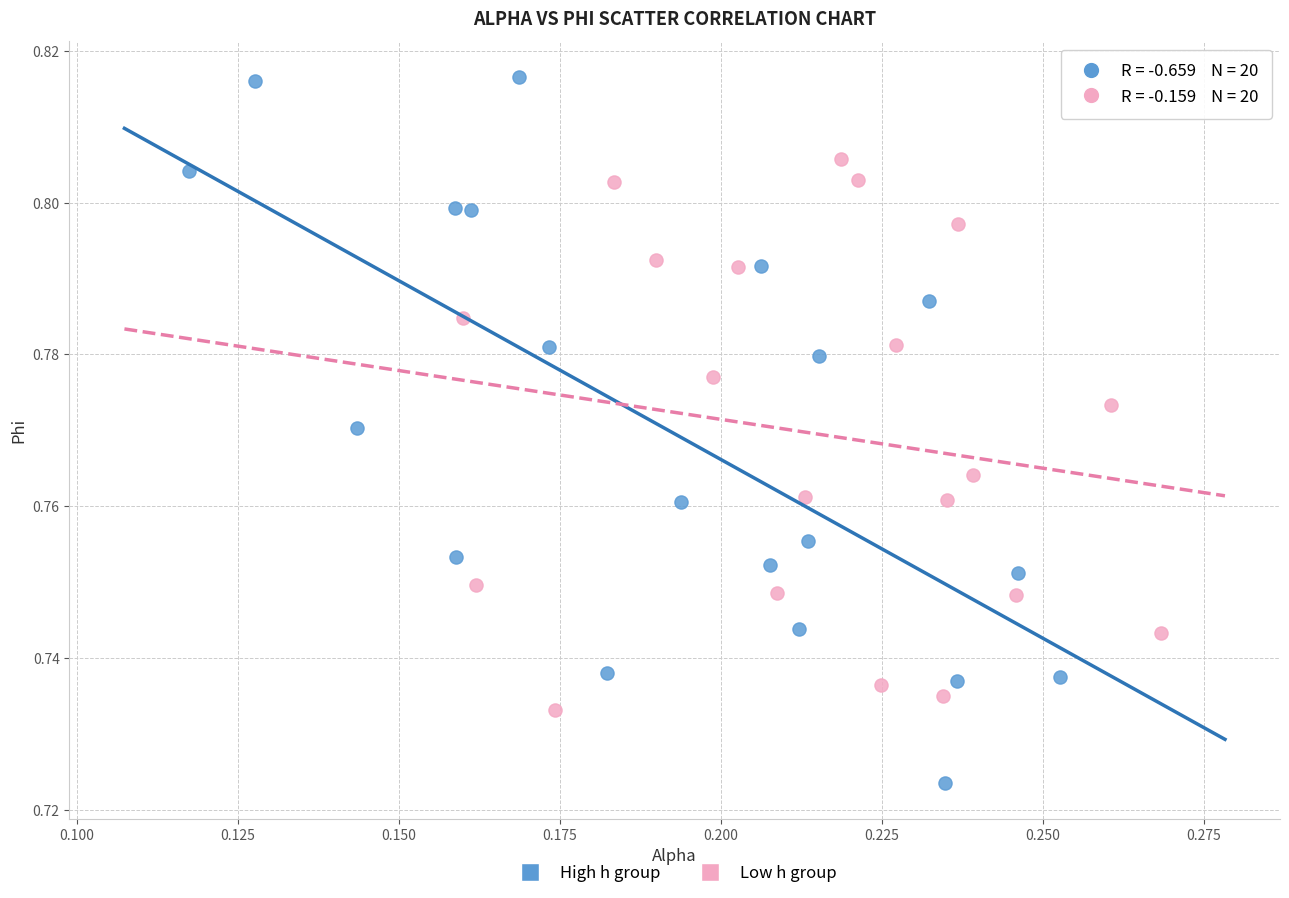

Which series has the largest Y range (max minus min)?

High h group